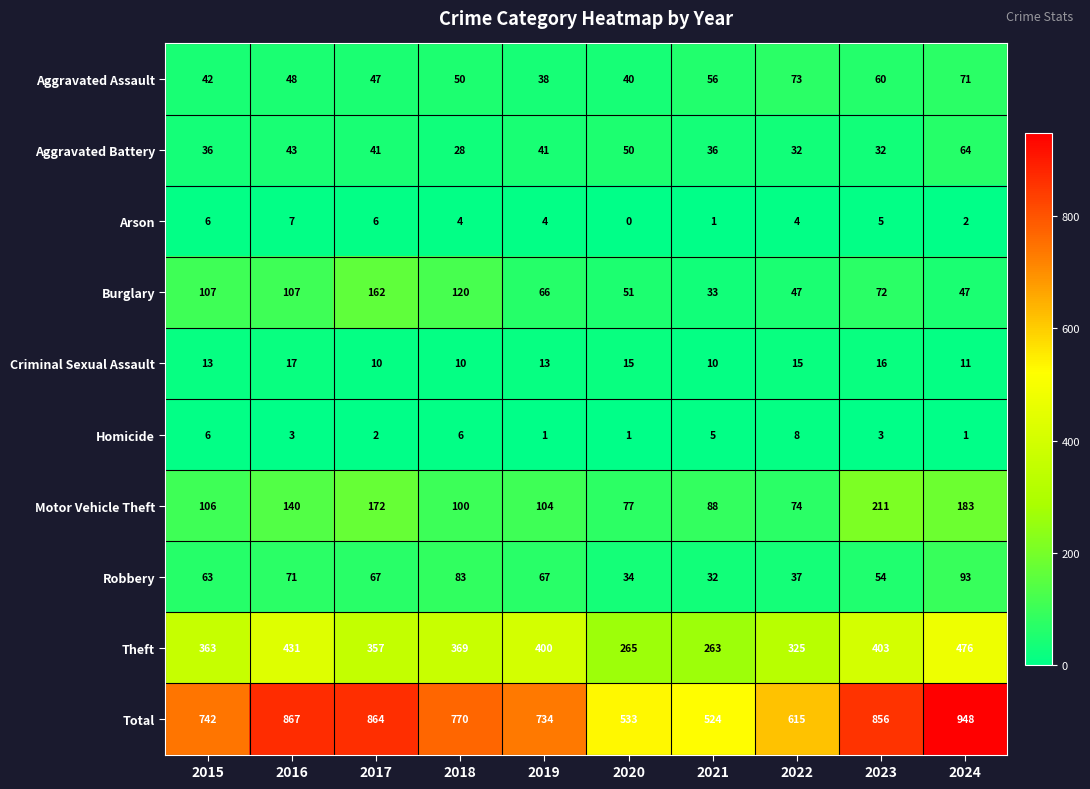

Is it true that Total equals 154 at 2020?

False